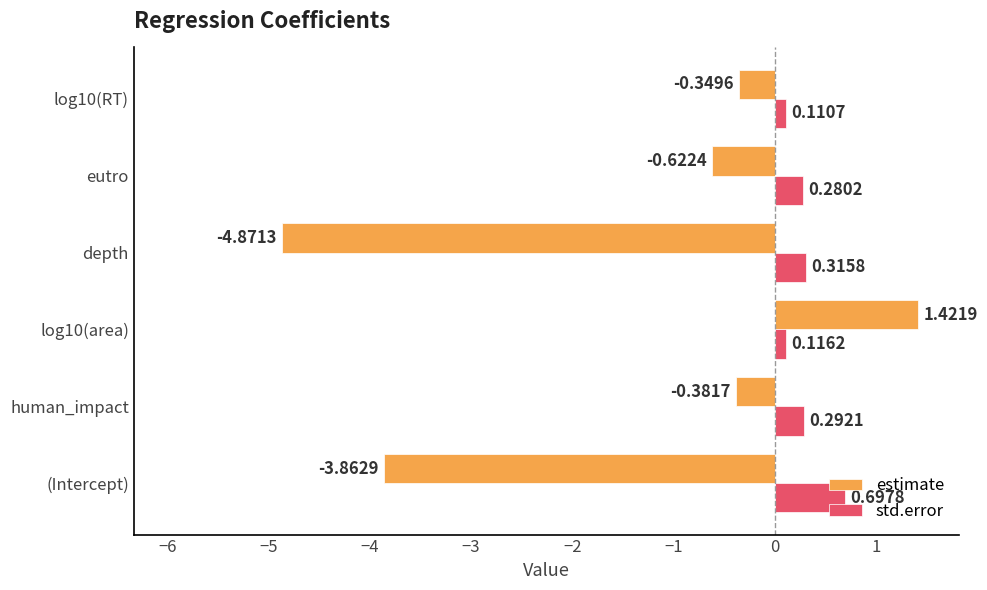

Which category has the lowest value across all series?

depth